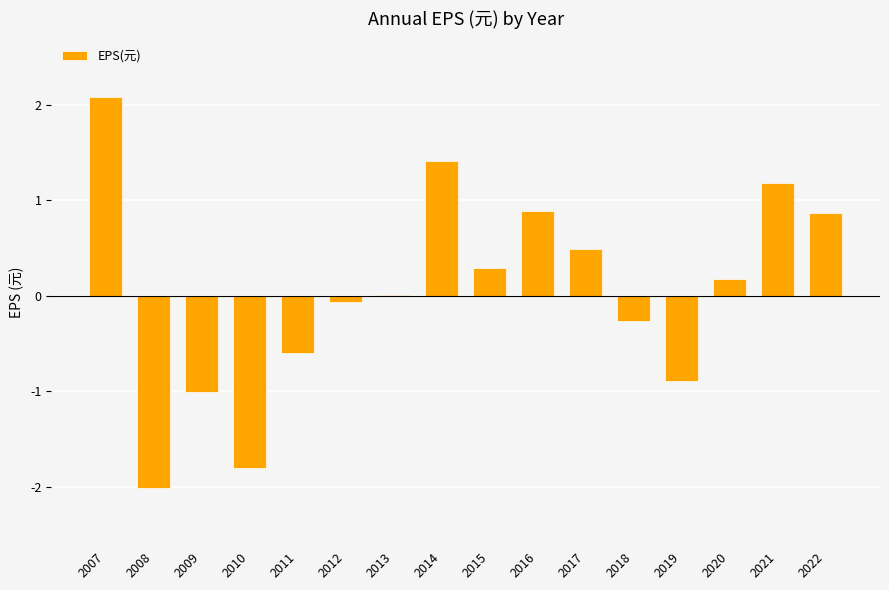

True or false: the data shows -0.6 at 2011.

True